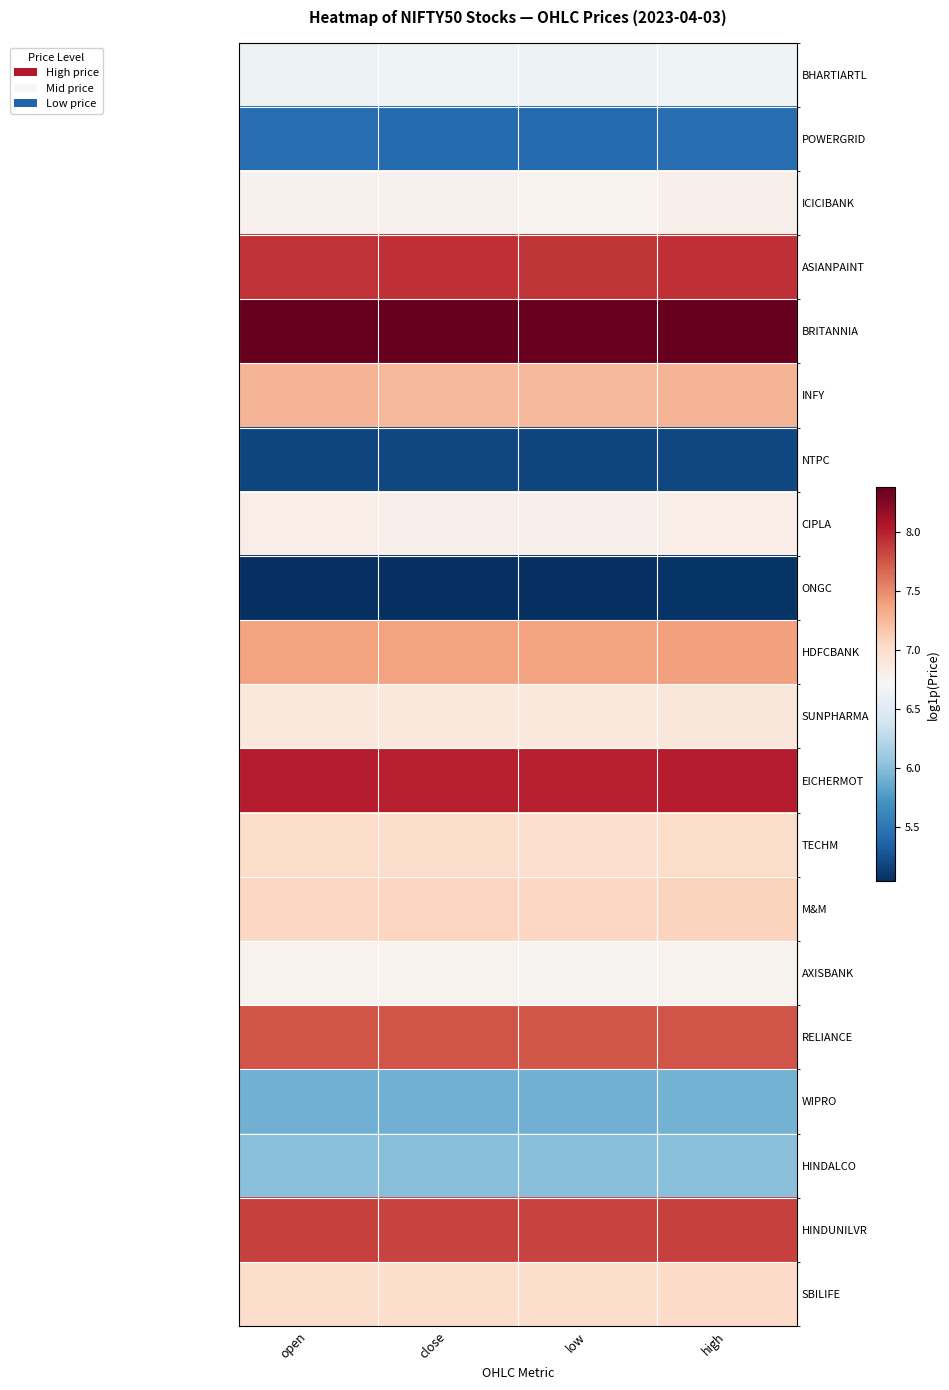

At close, list the series in order from largest to smallest.

BRITANNIA, EICHERMOT, ASIANPAINT, HINDUNILVR, RELIANCE, HDFCBANK, INFY, M&M, SBILIFE, TECHM, SUNPHARMA, CIPLA, ICICIBANK, AXISBANK, BHARTIARTL, HINDALCO, WIPRO, POWERGRID, NTPC, ONGC